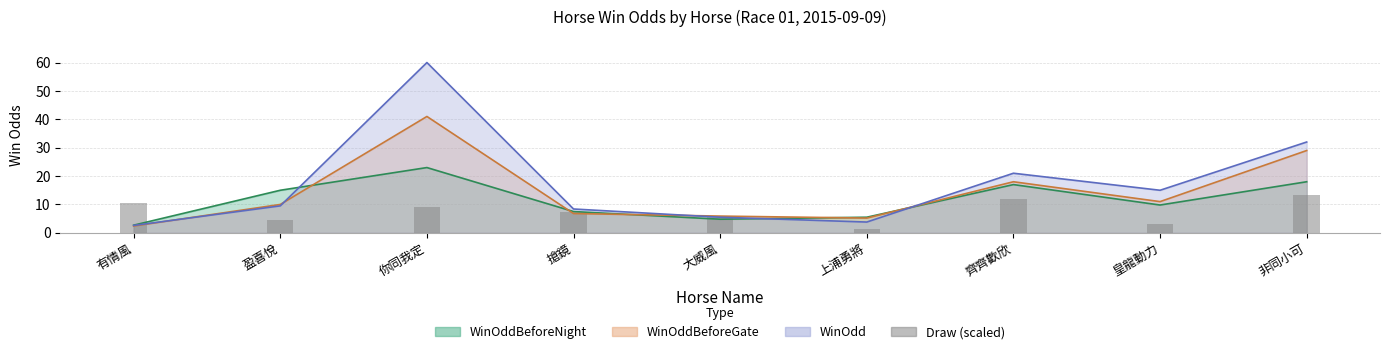

How many data points are less than 7?

4